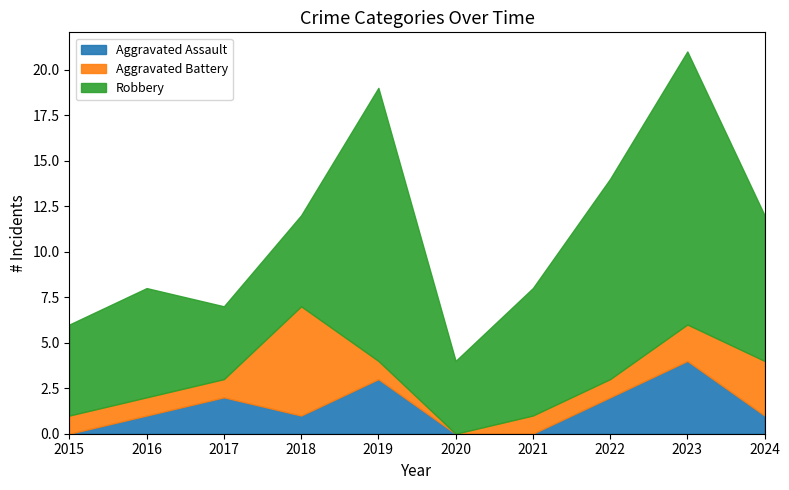

Is it true that Robbery equals 2 at 2020?

False